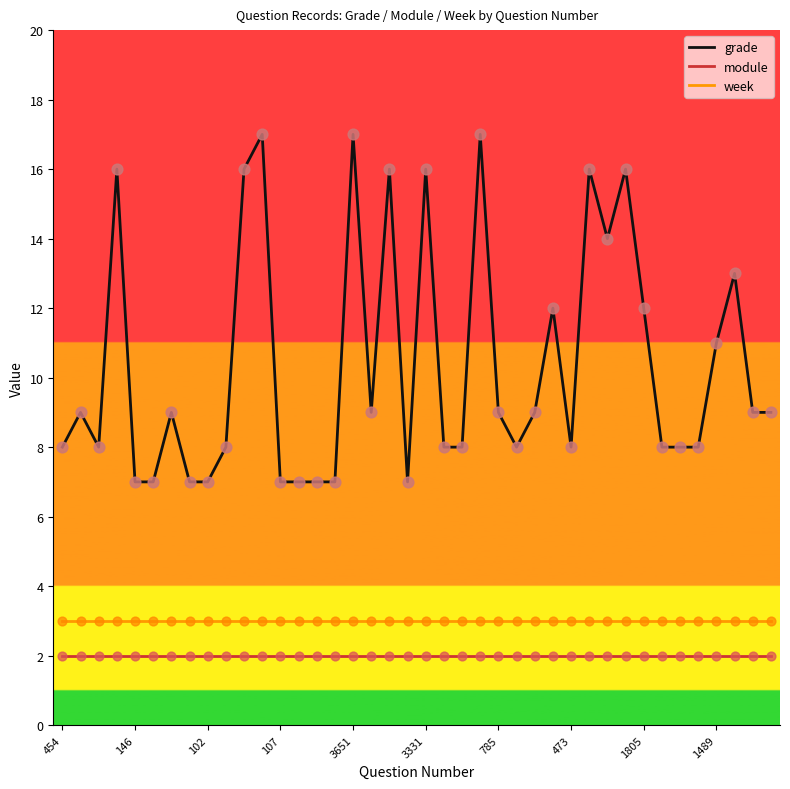

What are all the series names shown in the legend?

grade, module, week